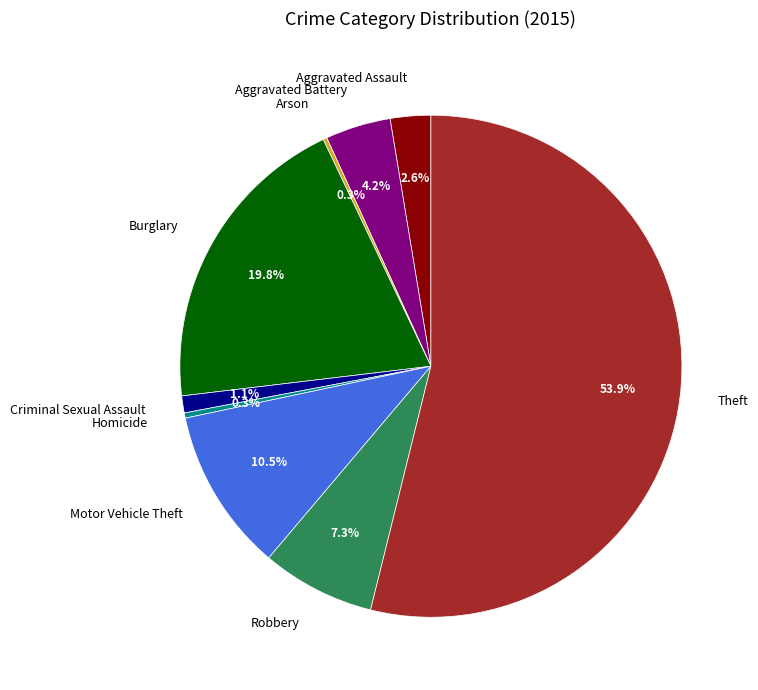

Which has a higher value, Motor Vehicle Theft or Robbery?

Motor Vehicle Theft